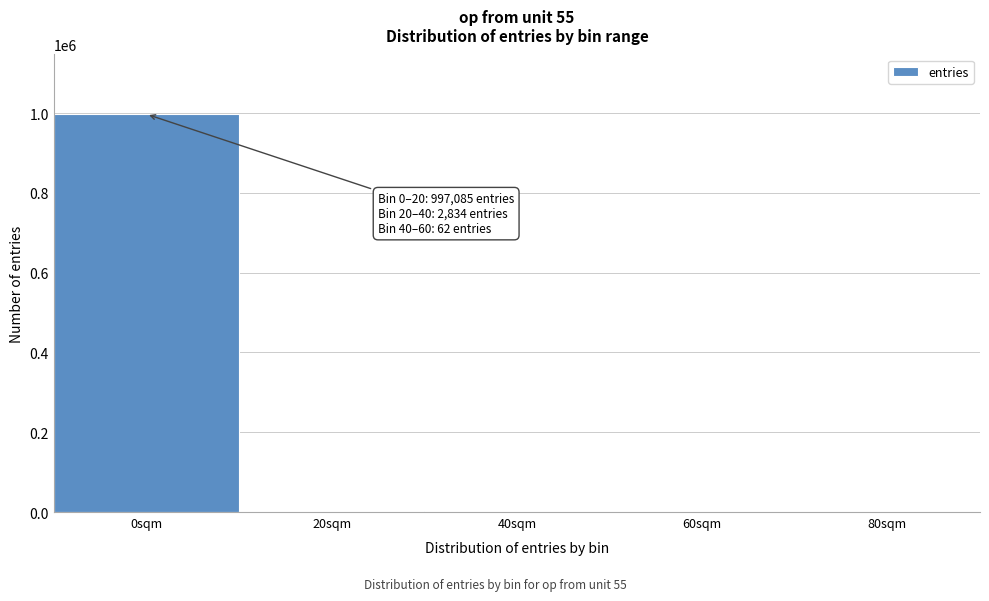

What is the greatest value displayed?

997085